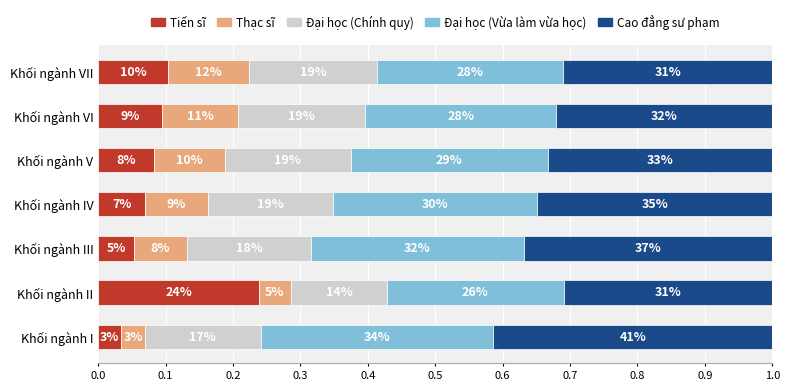

What are all the series names shown in the legend?

Tiến sĩ, Thạc sĩ, Đại học (Chính quy), Đại học (Vừa làm vừa học), Cao đẳng sư phạm